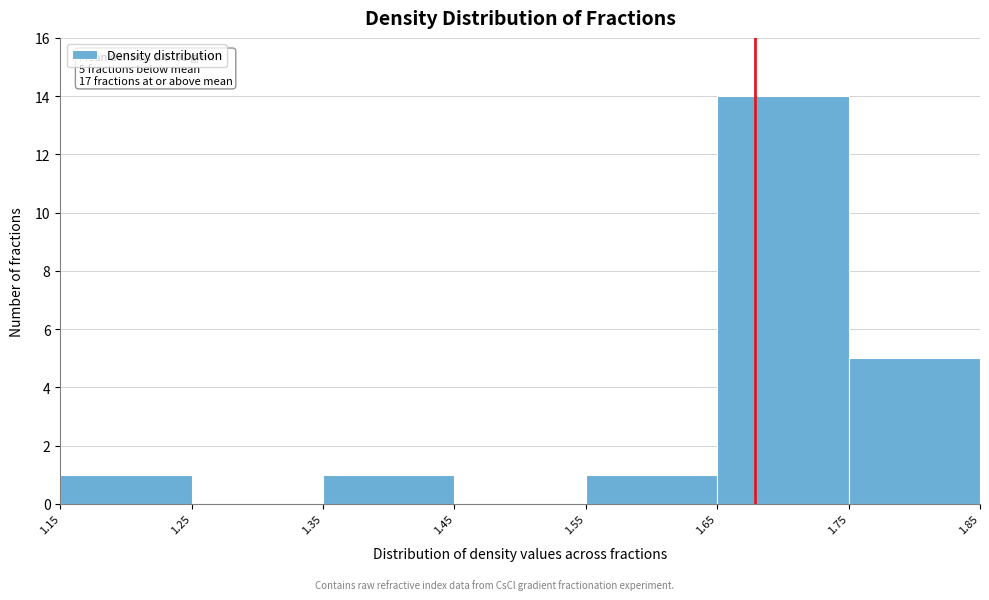

Which range on the x-axis has the tallest bar?

1.65 to 1.75